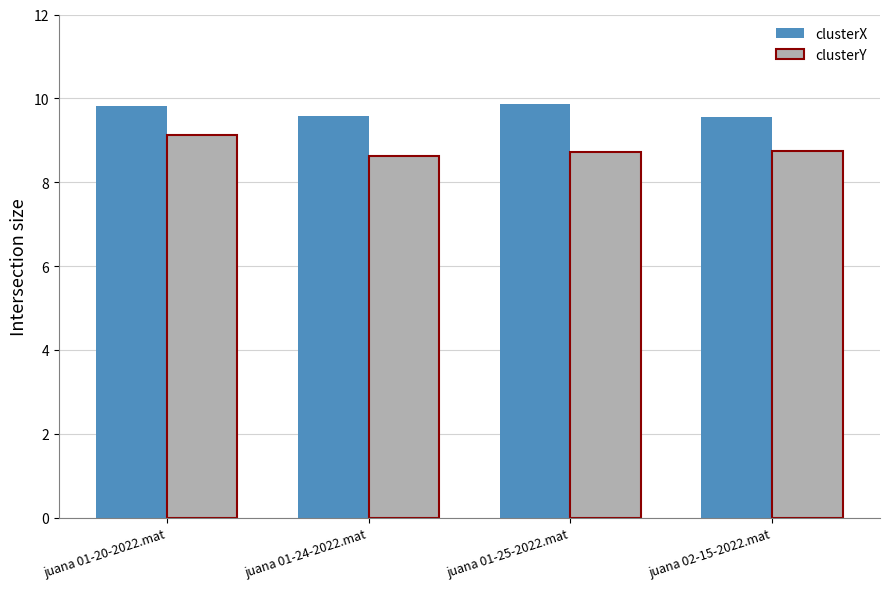

Which series has the largest total across all categories?

clusterX